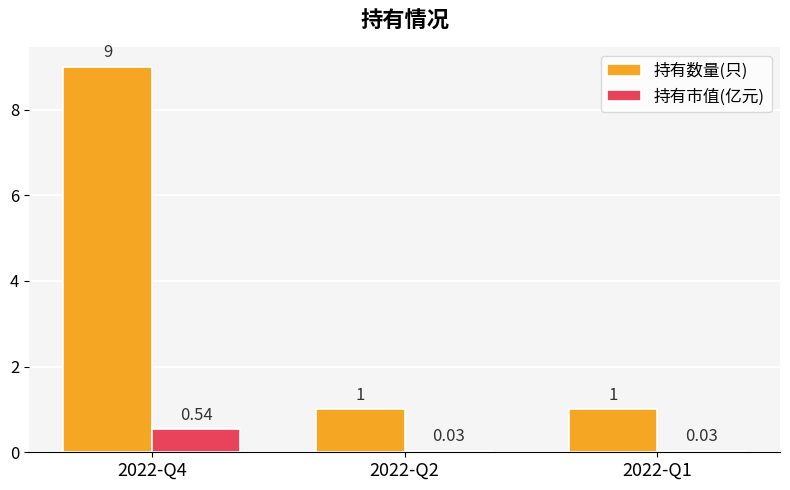

What is the maximum value shown in the chart?

9.0